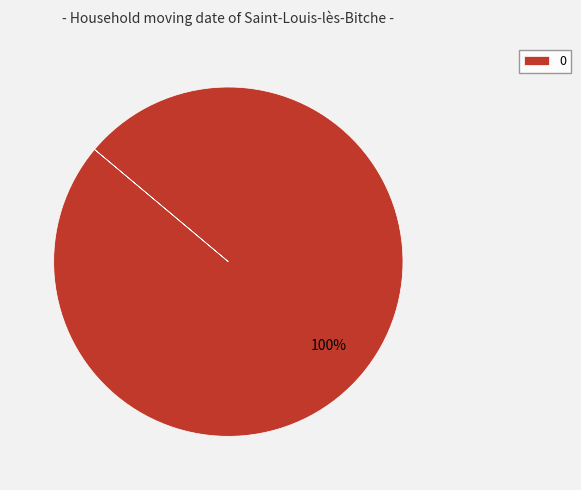

Rank the categories by value from highest to lowest.

0